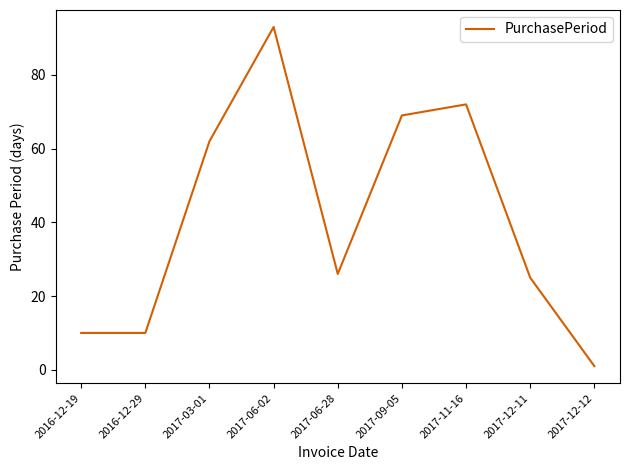

Reading right to left, transcribe all the data shown in this chart.

1	25	72	69	26	93	62	10	10